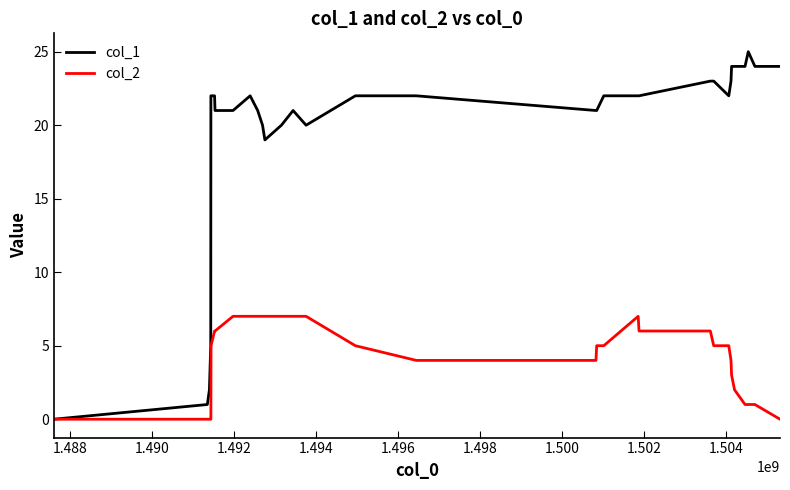

How many lines are shown in the chart?

2